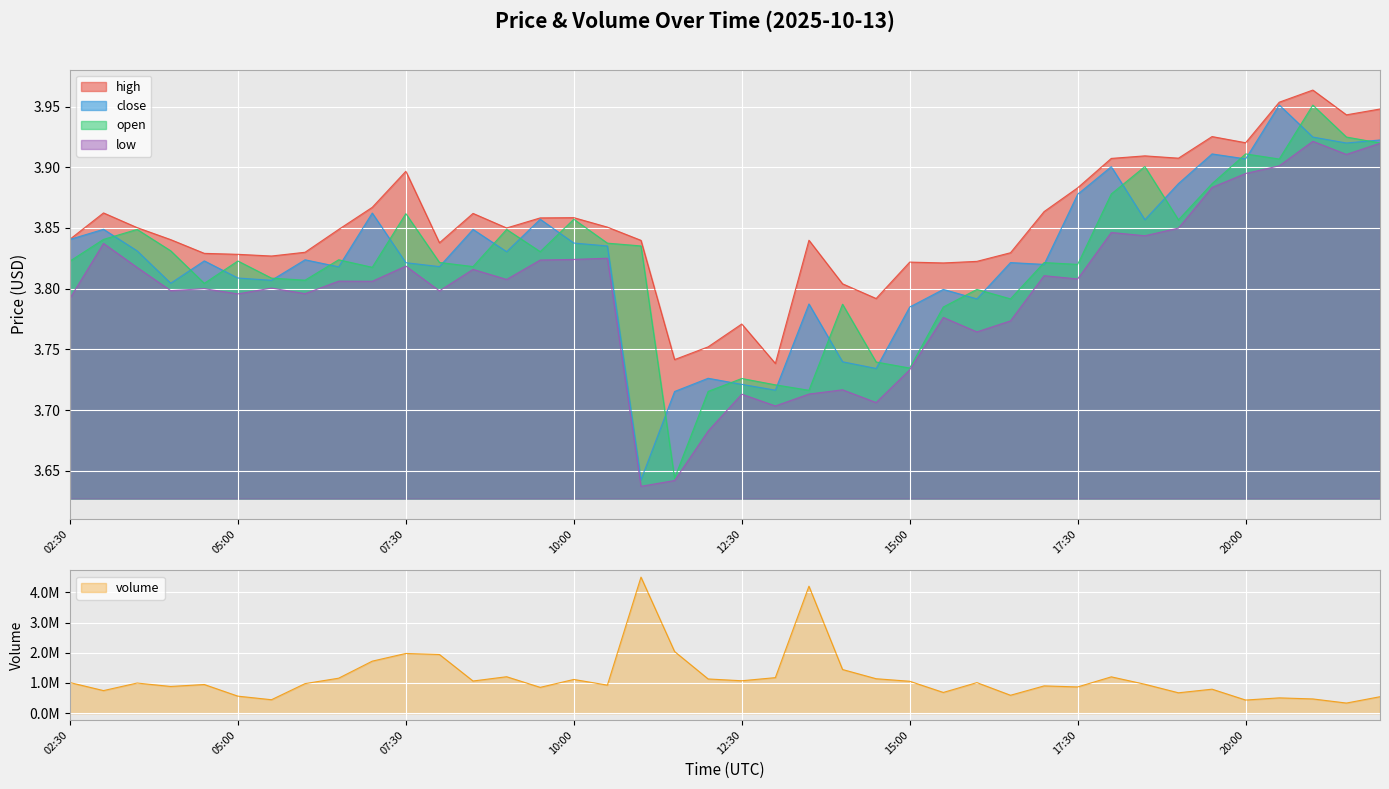

Between 2025-10-13 04:00:00 and 2025-10-13 15:30:00, which is larger?

2025-10-13 04:00:00